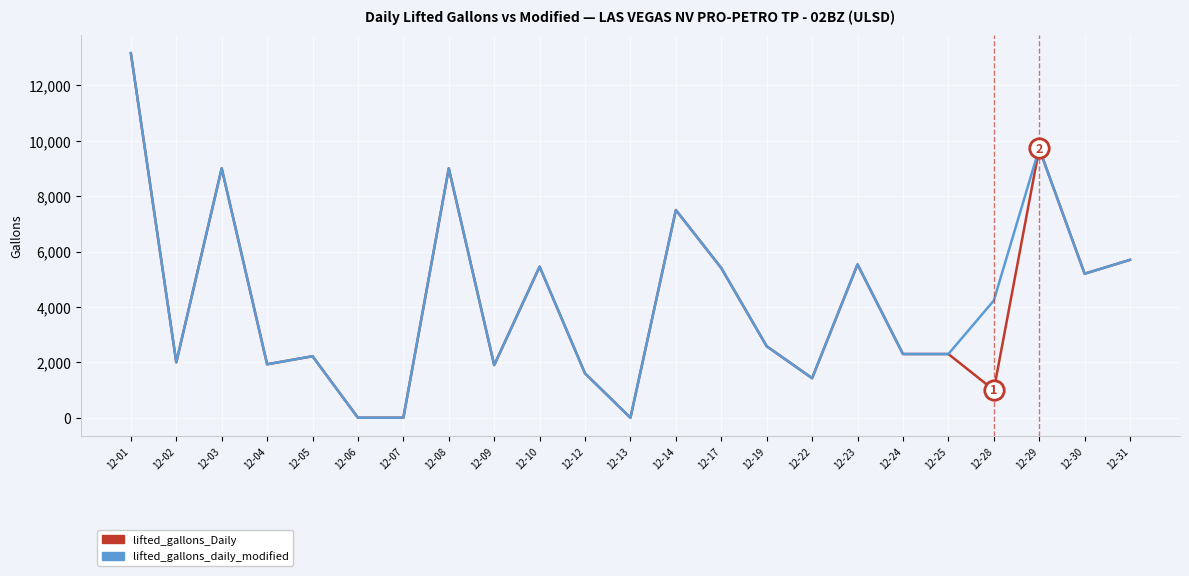

The value of lifted_gallons_daily_modified at 12-02 is 2834. True or false?

False